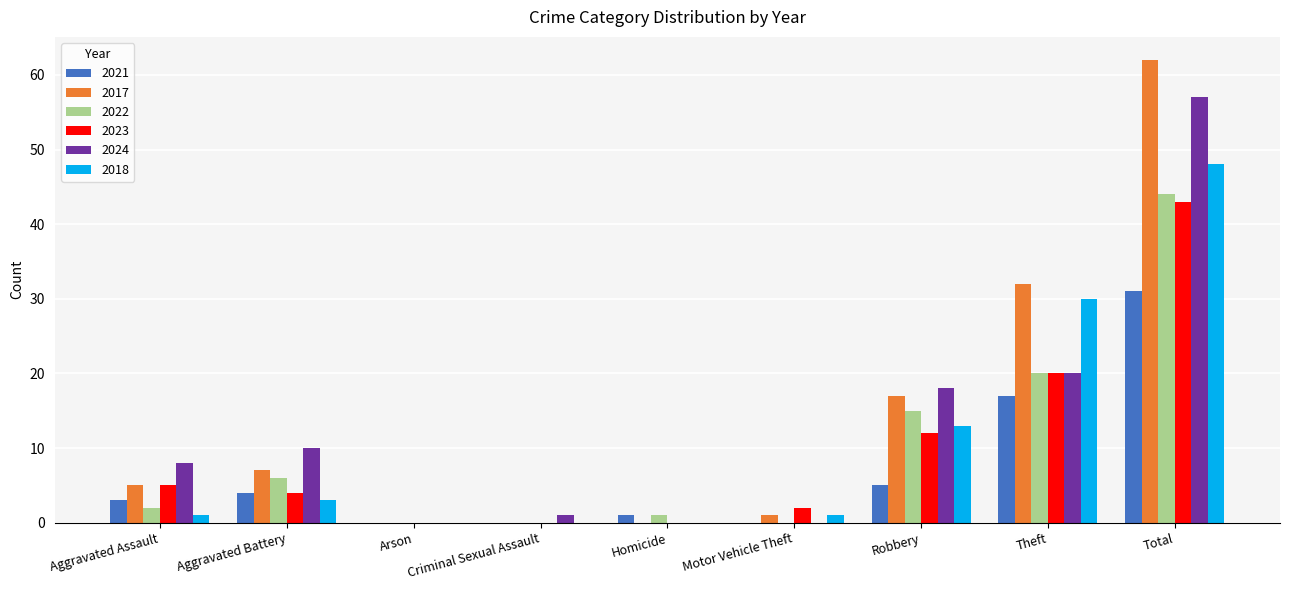

Reading left to right, what are all the values shown in this chart?

2021: 3	4	0	0	1	0	5	17	31
2017: 5	7	0	0	0	1	17	32	62
2022: 2	6	0	0	1	0	15	20	44
2023: 5	4	0	0	0	2	12	20	43
2024: 8	10	0	1	0	0	18	20	57
2018: 1	3	0	0	0	1	13	30	48